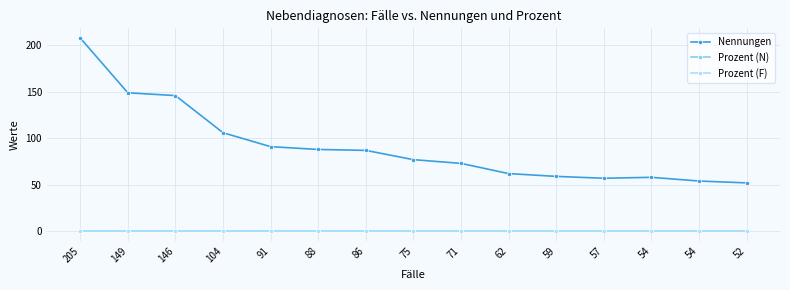

What are all the series names shown in the legend?

Nennungen, Prozent (N), Prozent (F)